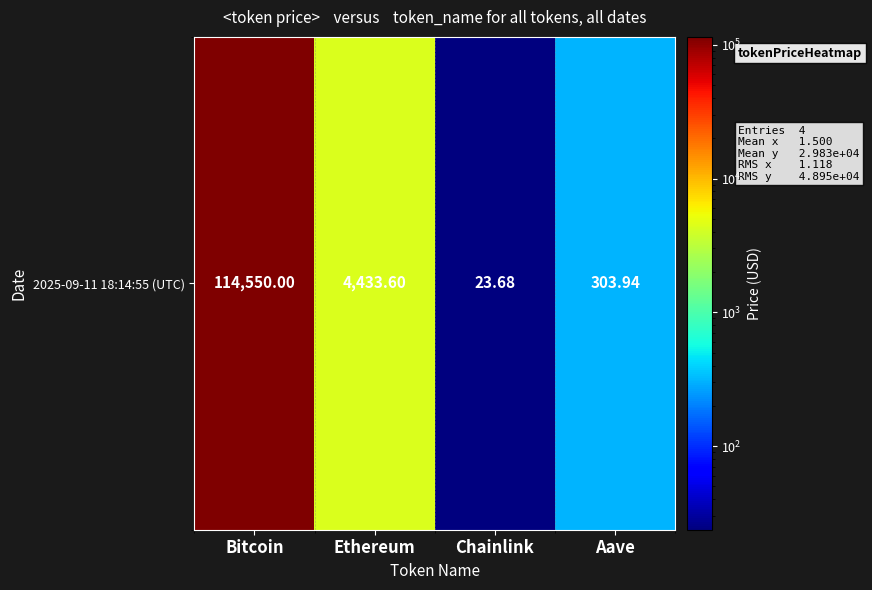

The chart shows a value of 159597.9 at Bitcoin. True or false?

False